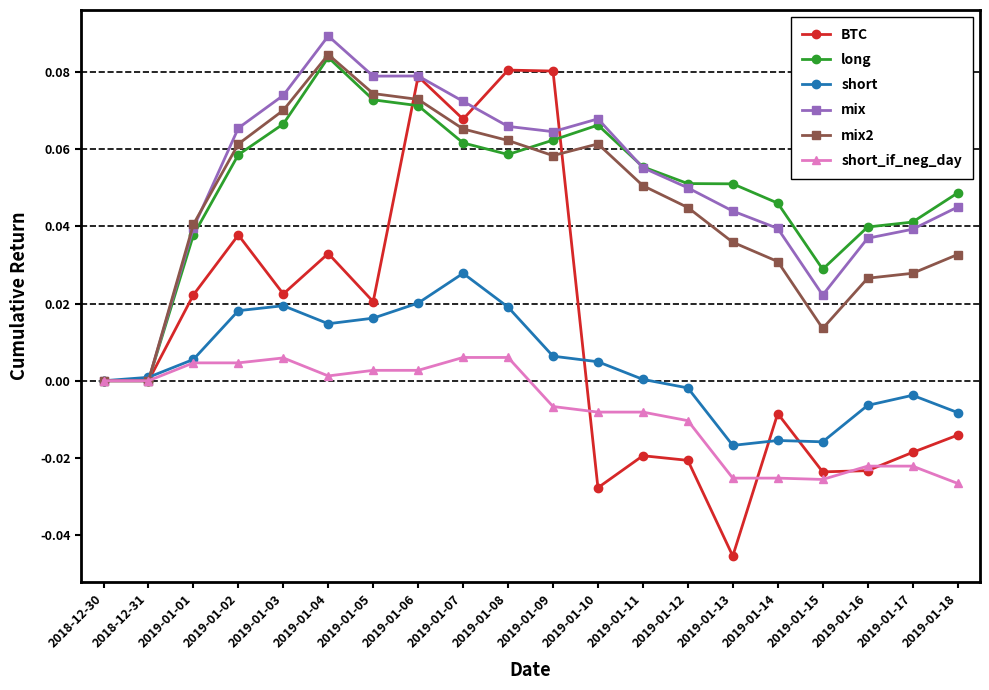

Which series has the largest total across all categories?

mix